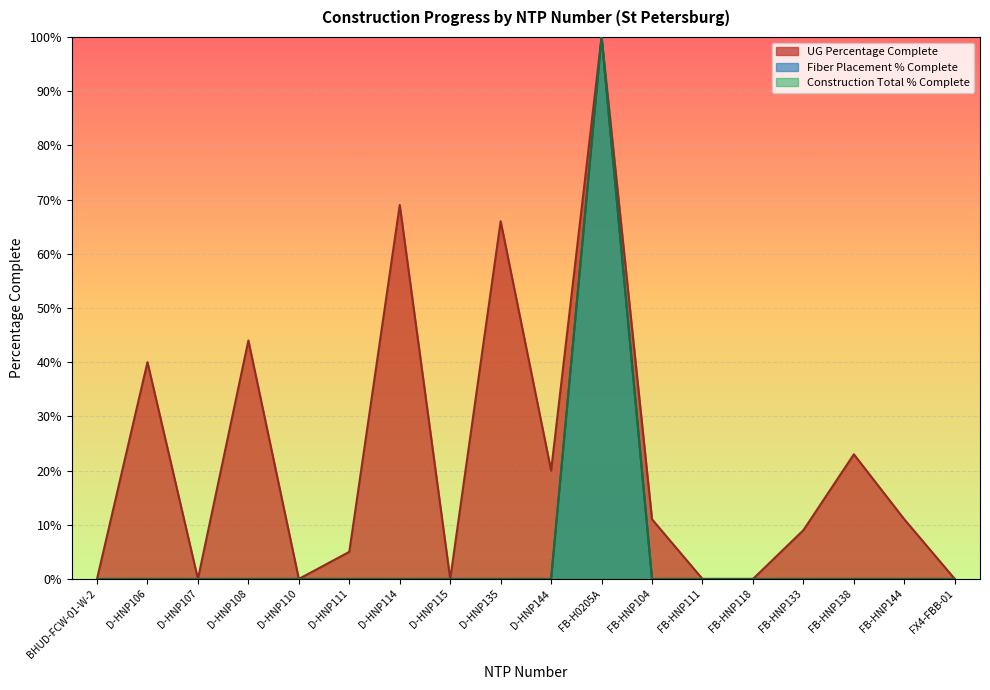

Reading right to left, extract all data points from this chart.

UG Percentage Complete: FX4-FBB-01=0.0	FB-HNP144=0.1	FB-HNP138=0.2	FB-HNP133=0.1	FB-HNP118=0.0	FB-HNP111=0.0	FB-HNP104=0.1	FB-H0205A=1.0	D-HNP144=0.2	D-HNP135=0.7	D-HNP115=0.0	D-HNP114=0.7	D-HNP111=0.1	D-HNP110=0.0	D-HNP108=0.4	D-HNP107=0.0	D-HNP106=0.4	BHUD-FCW-01-W-2=0.0
Fiber Placement Percentage Complete: FX4-FBB-01=0.0	FB-HNP144=0.0	FB-HNP138=0.0	FB-HNP133=0.0	FB-HNP118=0.0	FB-HNP111=0.0	FB-HNP104=0.0	FB-H0205A=1.0	D-HNP144=0.0	D-HNP135=0.0	D-HNP115=0.0	D-HNP114=0.0	D-HNP111=0.0	D-HNP110=0.0	D-HNP108=0.0	D-HNP107=0.0	D-HNP106=0.0	BHUD-FCW-01-W-2=0.0
Construction Total Percent Complete: FX4-FBB-01=0.0	FB-HNP144=0.0	FB-HNP138=0.0	FB-HNP133=0.0	FB-HNP118=0.0	FB-HNP111=0.0	FB-HNP104=0.0	FB-H0205A=1.0	D-HNP144=0.0	D-HNP135=0.0	D-HNP115=0.0	D-HNP114=0.0	D-HNP111=0.0	D-HNP110=0.0	D-HNP108=0.0	D-HNP107=0.0	D-HNP106=0.0	BHUD-FCW-01-W-2=0.0